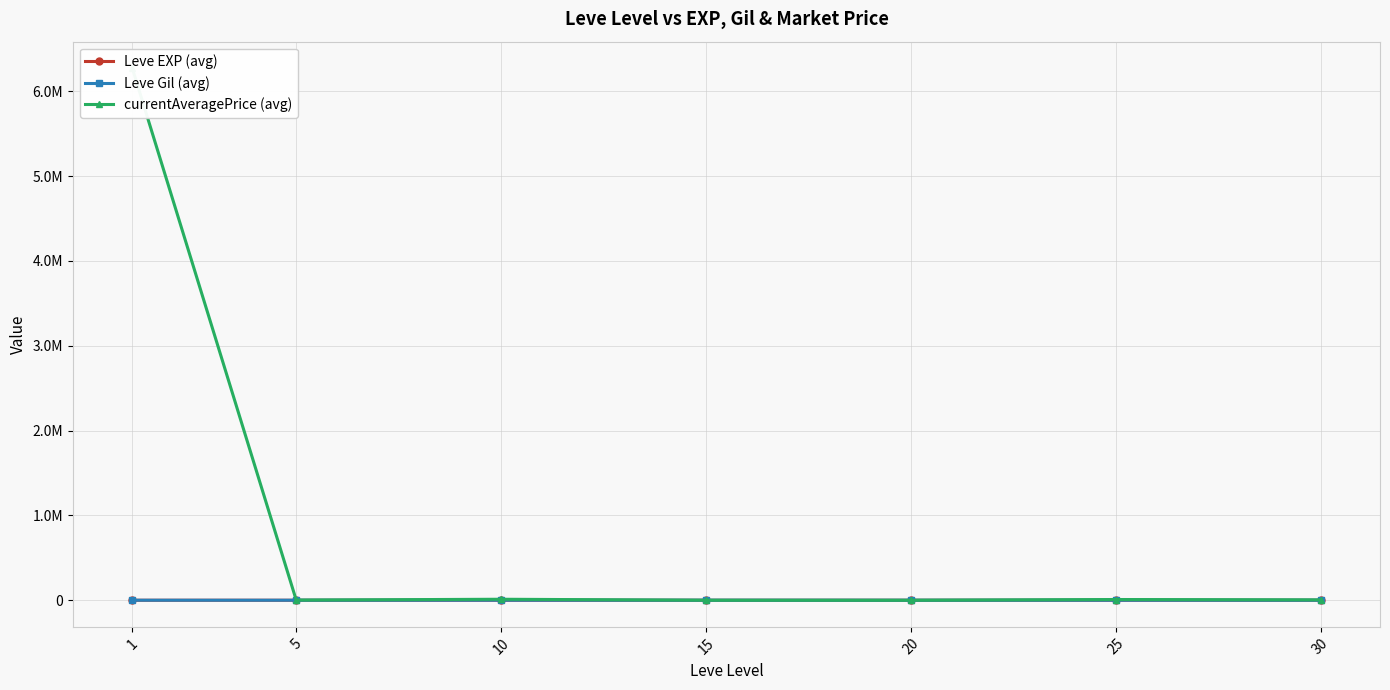

True or false: Leve EXP (avg) and Leve Gil (avg) cross at least once.

False